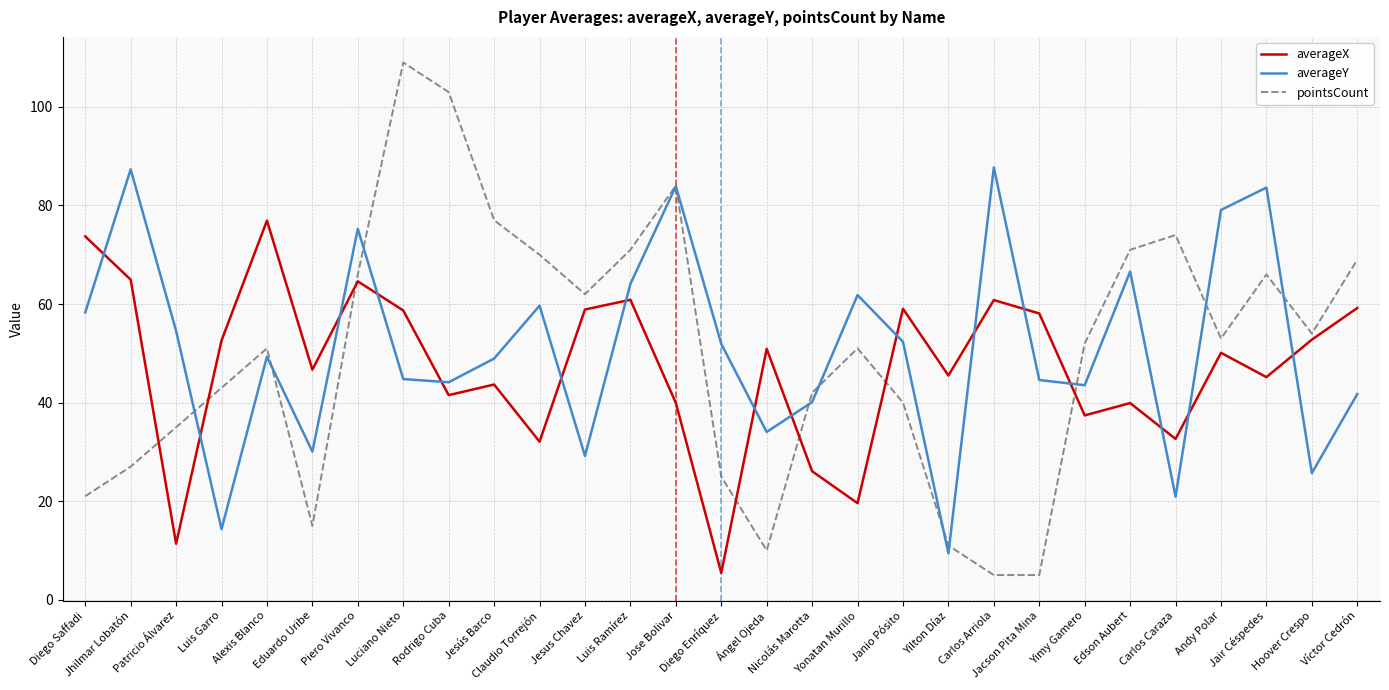

What is the spread (max minus min) of values at Edson Aubert?

31.1